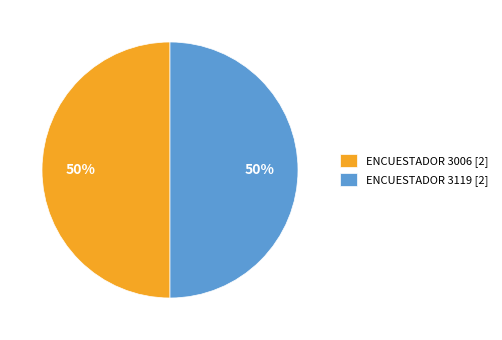

How many segments does this pie chart have?

2